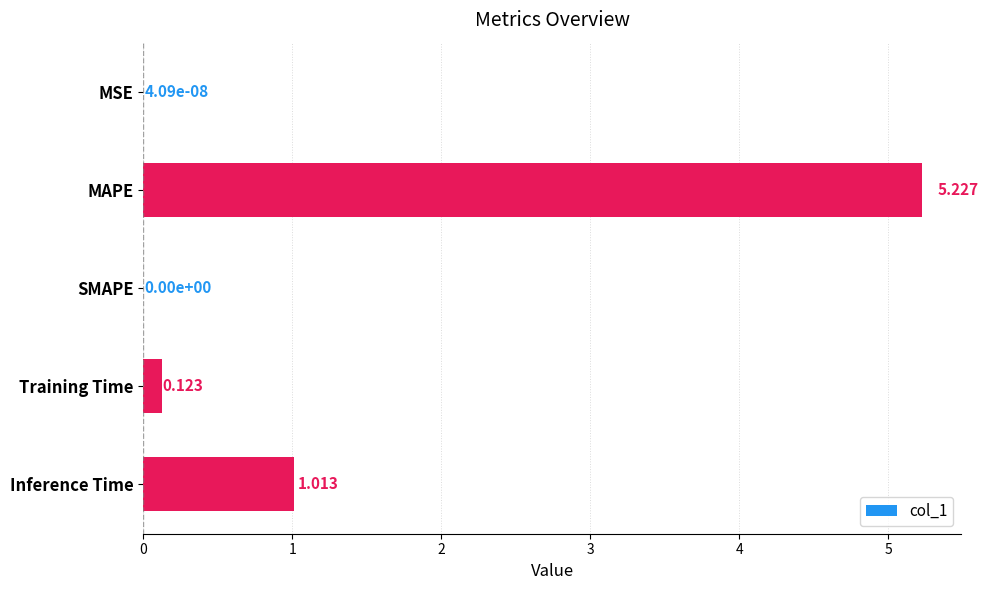

Which has a higher value, Training Time or Inference Time?

Inference Time